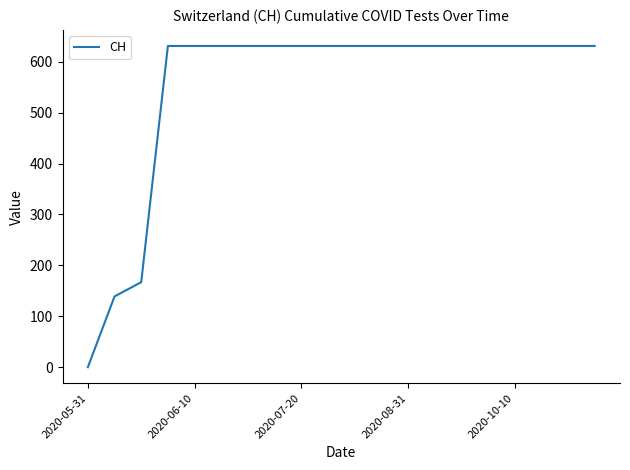

What is the maximum value shown in the chart?

631